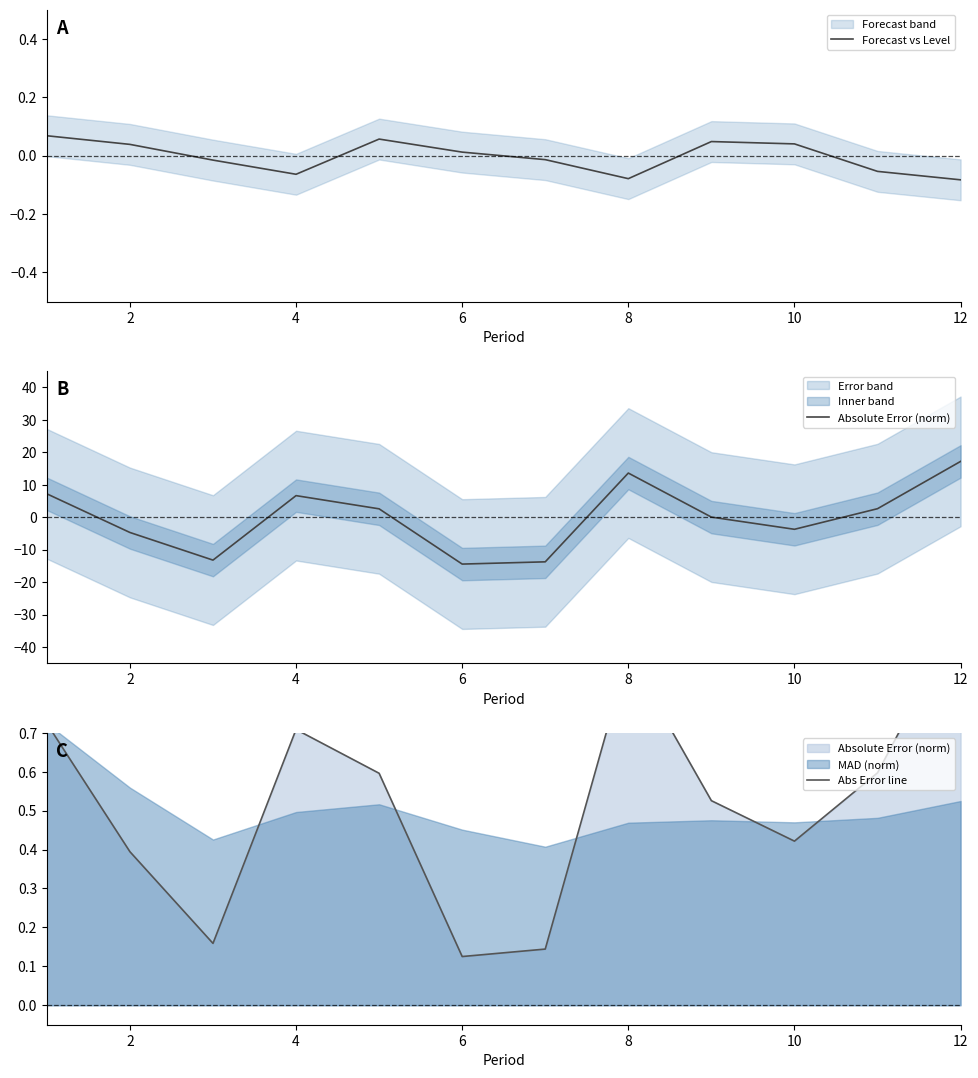

What is the difference between the Abs Error line values at 6 and 4?

0.5